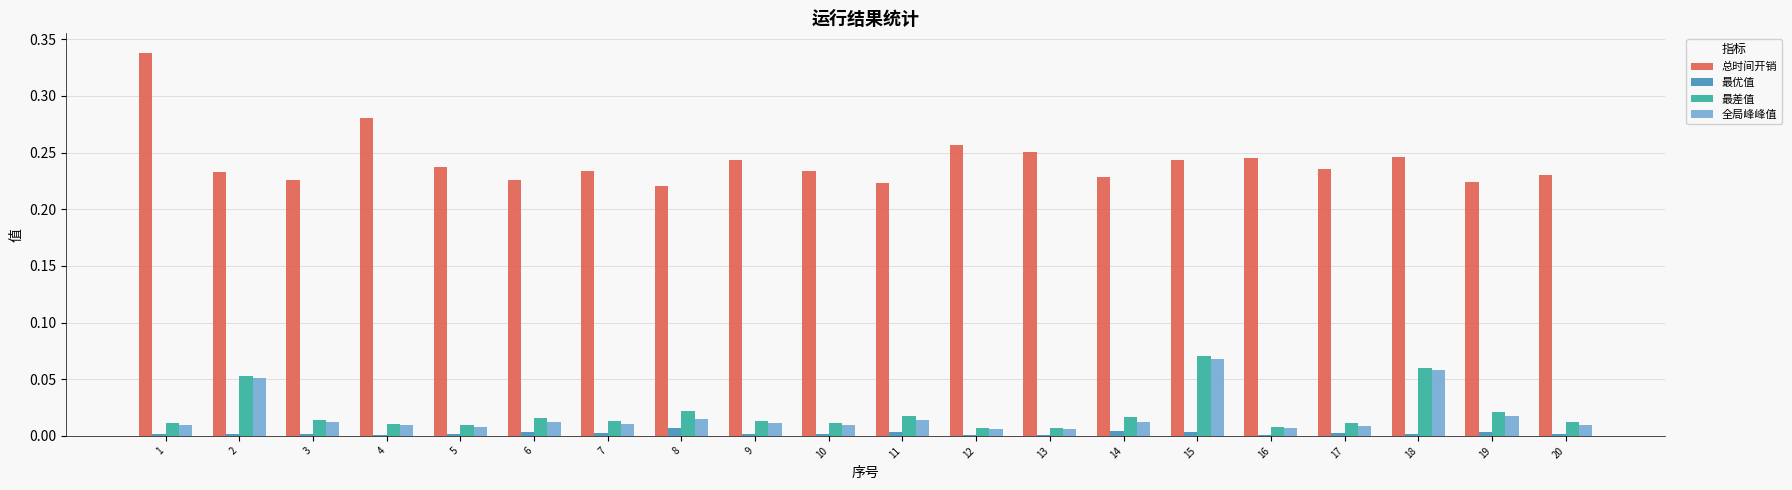

Between 2 and 13, which series saw the biggest shift?

最差值